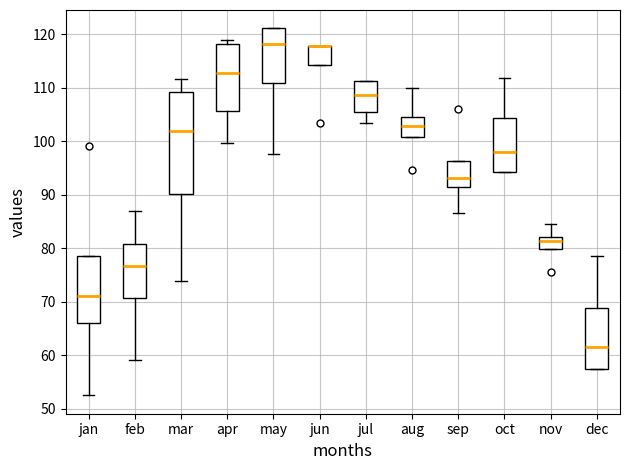

Reading left to right, transcribe this box plot: for each box, give where its median line is, the range the box spans, and where its two whiskers end, as read against the y-axis. The values are not printed on the chart, so give them approximately, as read against the axis.

jan: median 71, box 66 to 79, whiskers 53 to 79
feb: median 77, box 71 to 81, whiskers 59 to 87
mar: median 102, box 90 to 109, whiskers 74 to 112
apr: median 113, box 106 to 118, whiskers 100 to 119
may: median 118, box 111 to 121, whiskers 98 to 121
jun: median 118 (drawn on the box's upper edge), box 114 to 118, whiskers 114 to 118
jul: median 109, box 106 to 111, whiskers 104 to 111
aug: median 103, box 101 to 105, whiskers 101 to 110
sep: median 93, box 91 to 96, whiskers 87 to 96
oct: median 98, box 94 to 104, whiskers 94 to 112
nov: median 81, box 80 to 82, whiskers 80 to 85
dec: median 62, box 57 to 69, whiskers 57 to 79